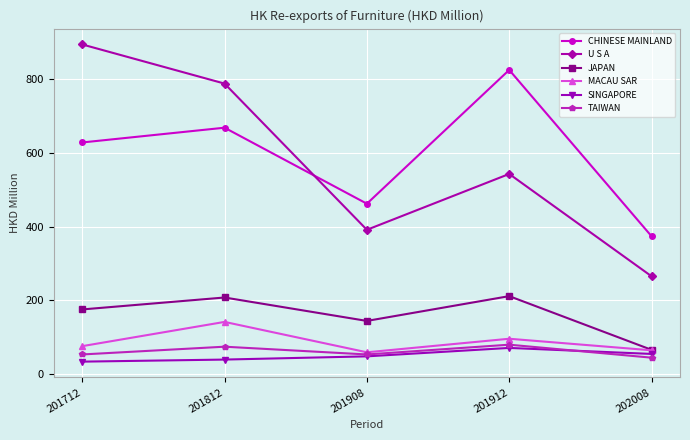

True or false: TAIWAN and U S A cross at least once.

False